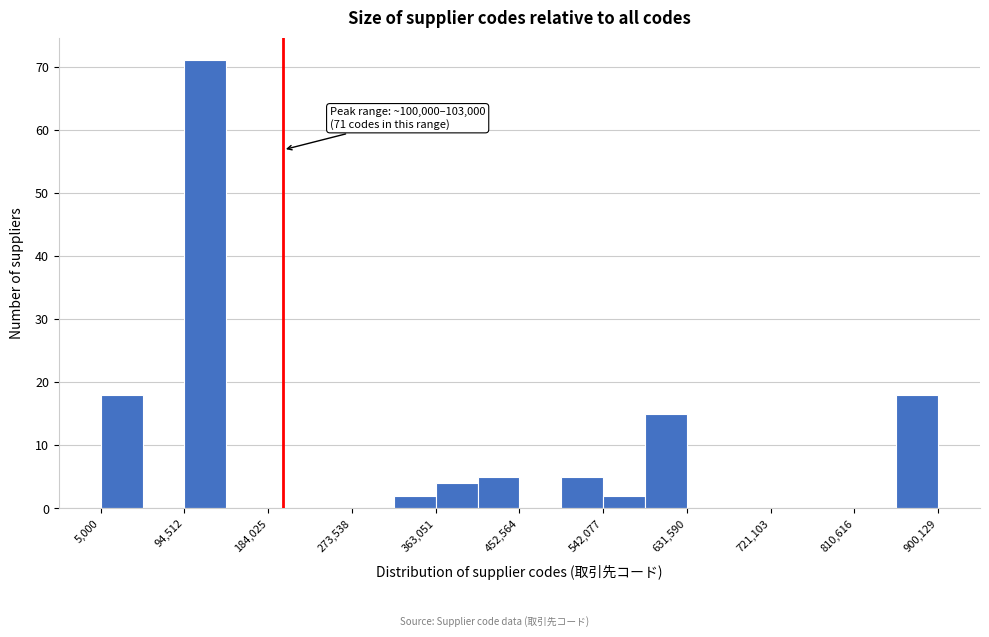

Which range on the x-axis has the tallest bar?

90000 to 140000